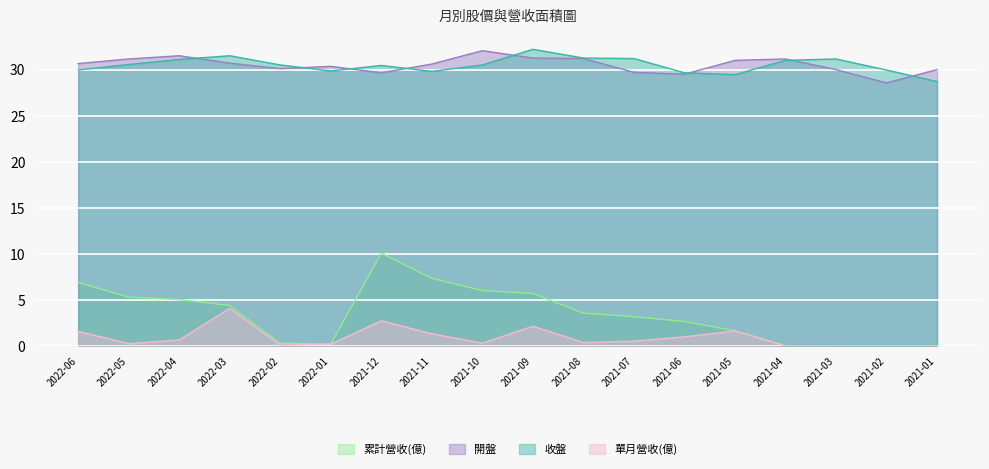

What is the label of the 18th point from the left?

2021-01